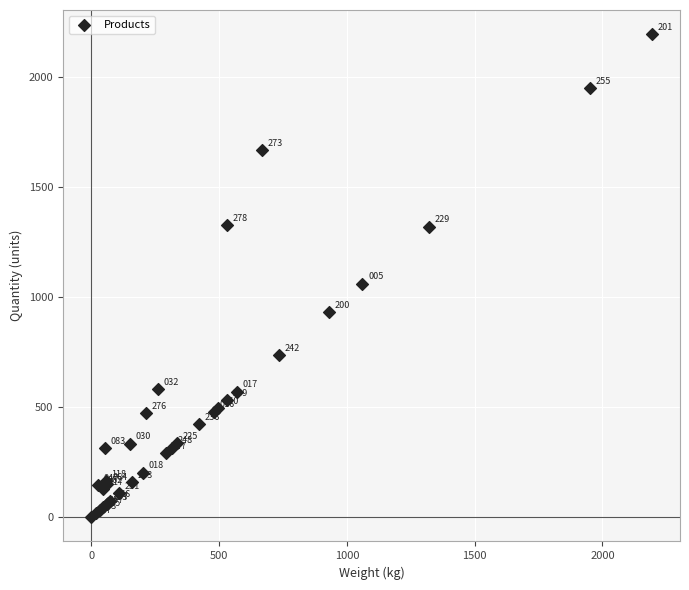

What Y value in the scatter plot is closest to 1096?

1061.0